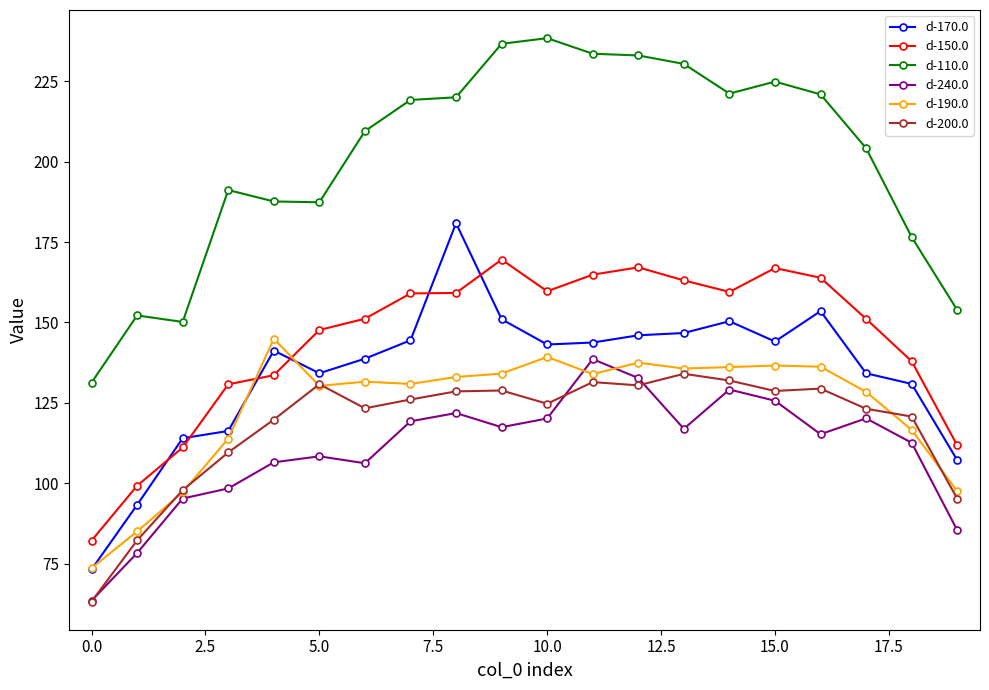

Is this an area chart (filled region under the line)?

No